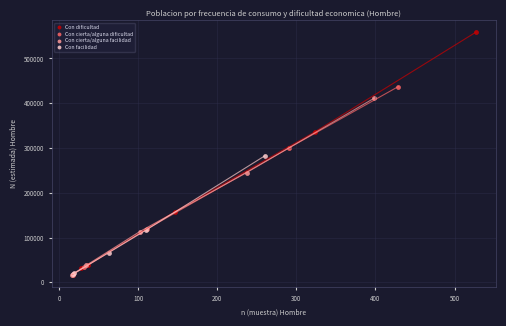

Which series reaches the maximum Y coordinate?

Con dificultad